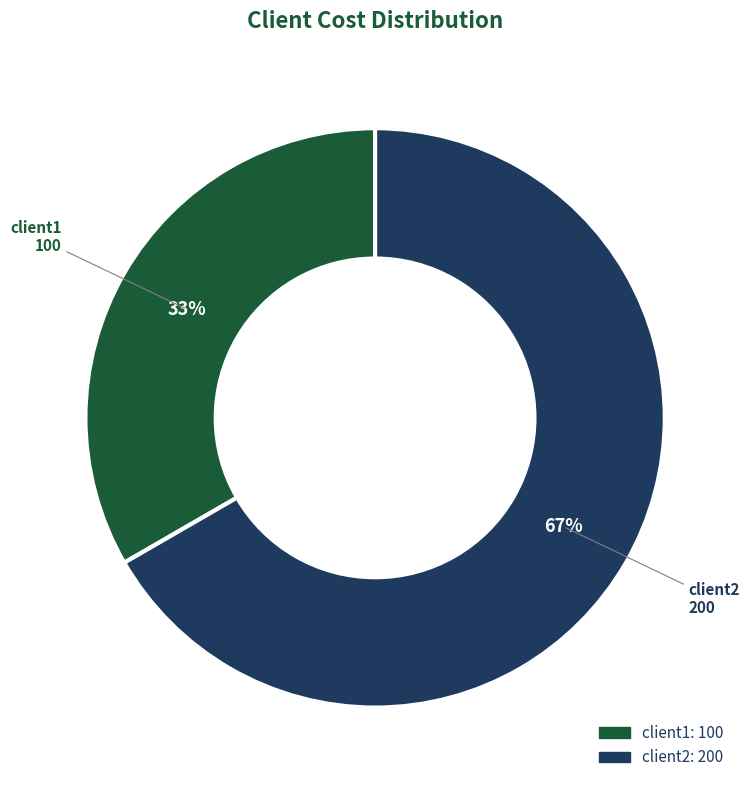

How many slices are in this pie chart?

2